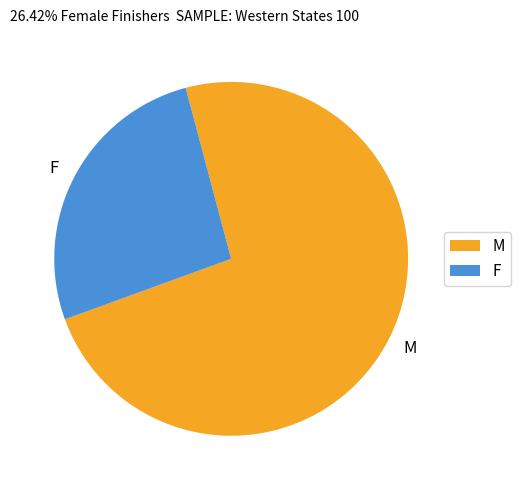

What is the smallest slice in the pie chart?

F